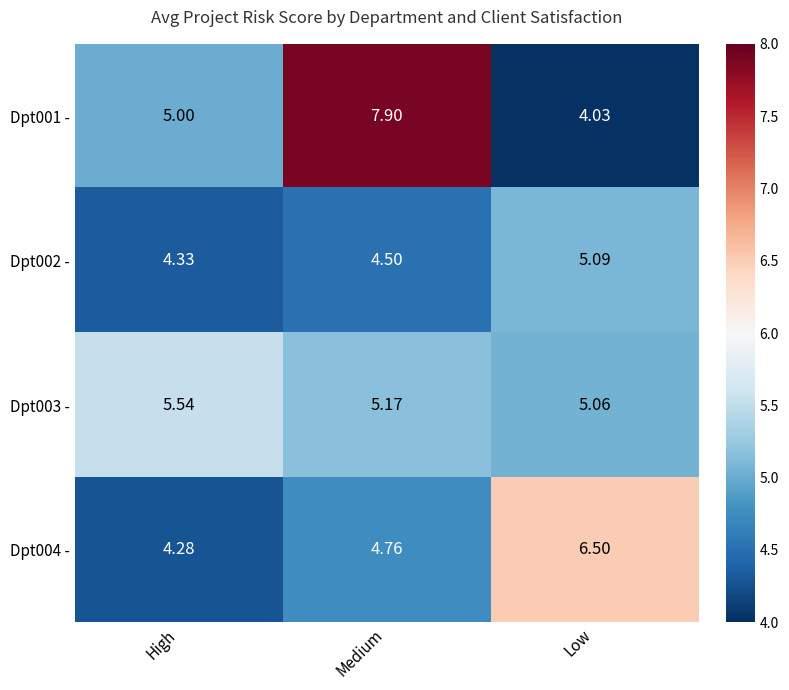

Which series has the largest total across all categories?

Dpt001 -